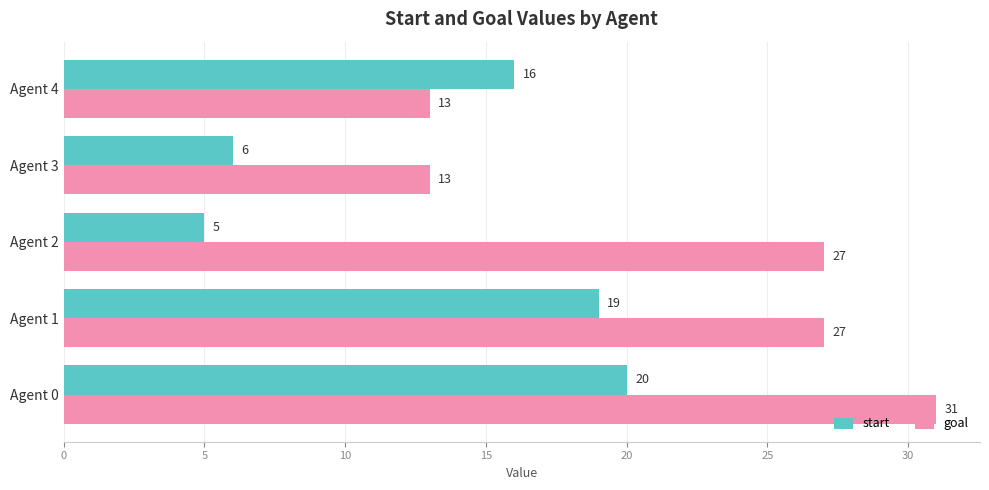

What is the maximum value for goal?

31